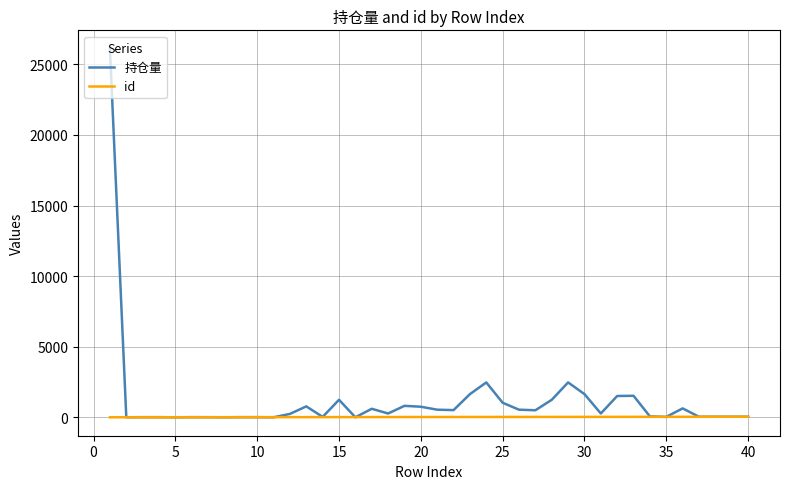

What is the greatest value displayed?

26100